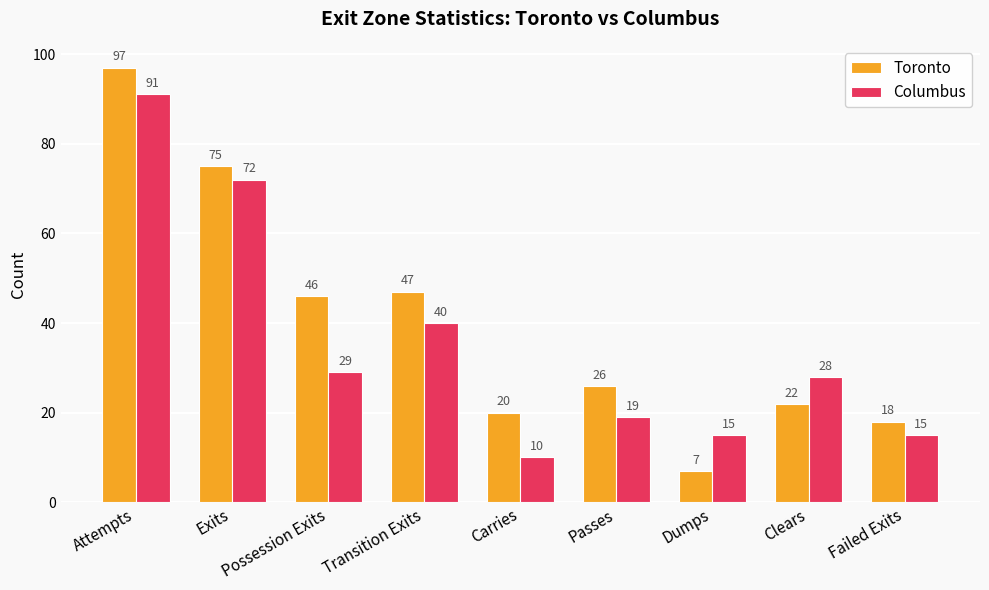

Reading left to right, transcribe all the data shown in this chart.

Toronto: 97	75	46	47	20	26	7	22	18
Columbus: 91	72	29	40	10	19	15	28	15